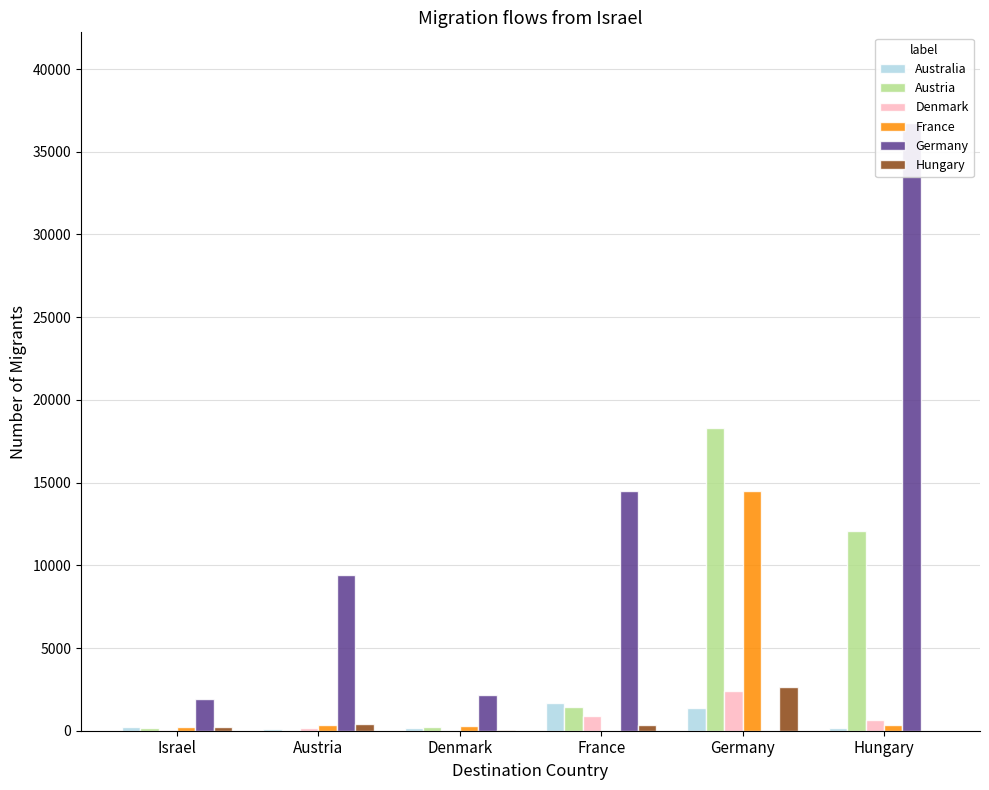

What position from the right is Hungary?

1